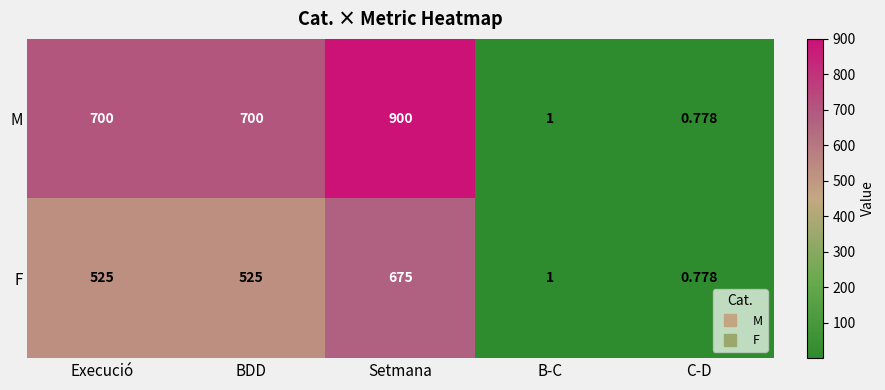

List the series in order of their overall mean, highest first.

M, F